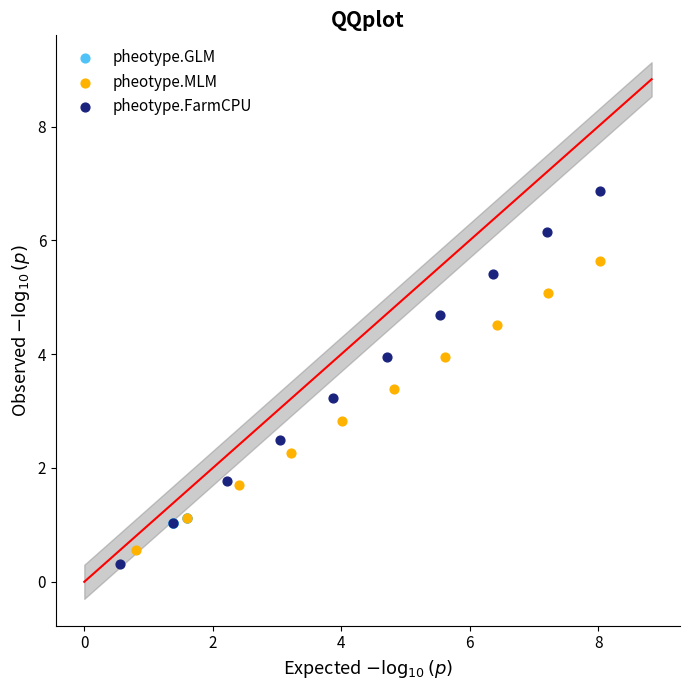

What are all the series names shown in the legend?

pheotype.GLM, pheotype.MLM, pheotype.FarmCPU